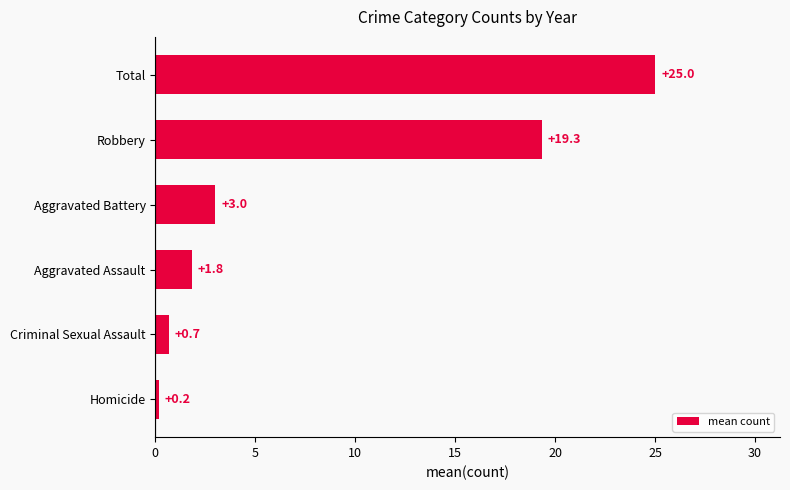

Rank the categories by value from highest to lowest.

Total, Robbery, Aggravated Battery, Aggravated Assault, Criminal Sexual Assault, Homicide